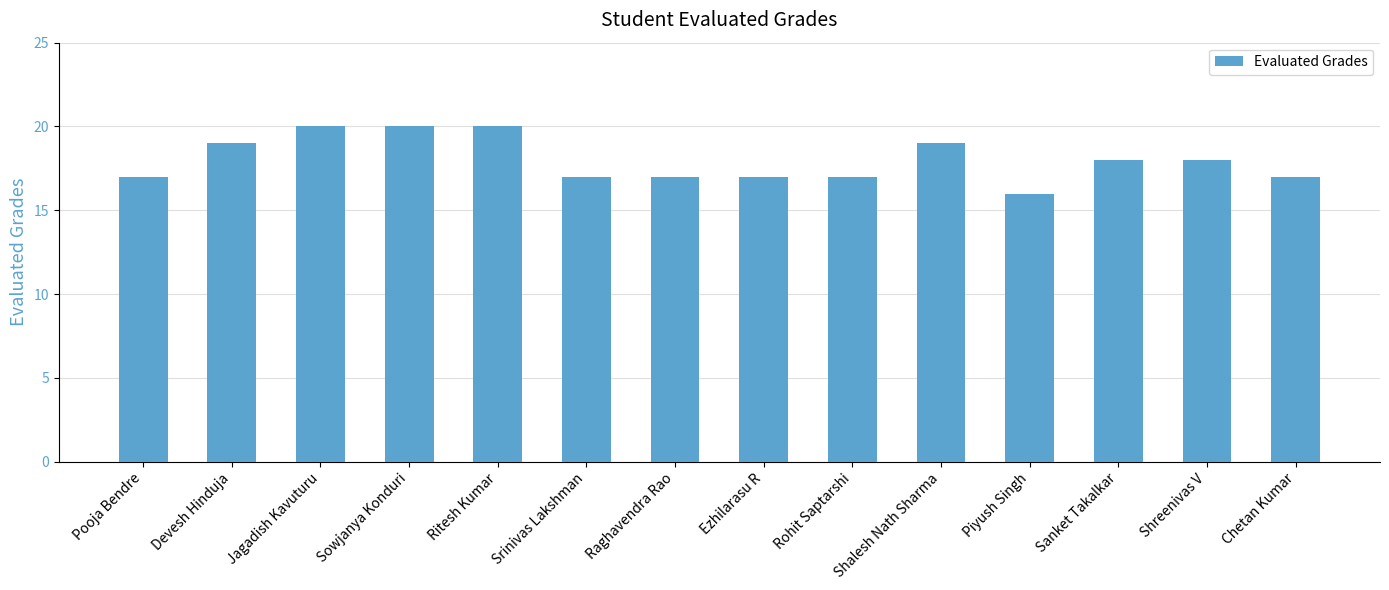

Count the values in the range 17 to 19.

10